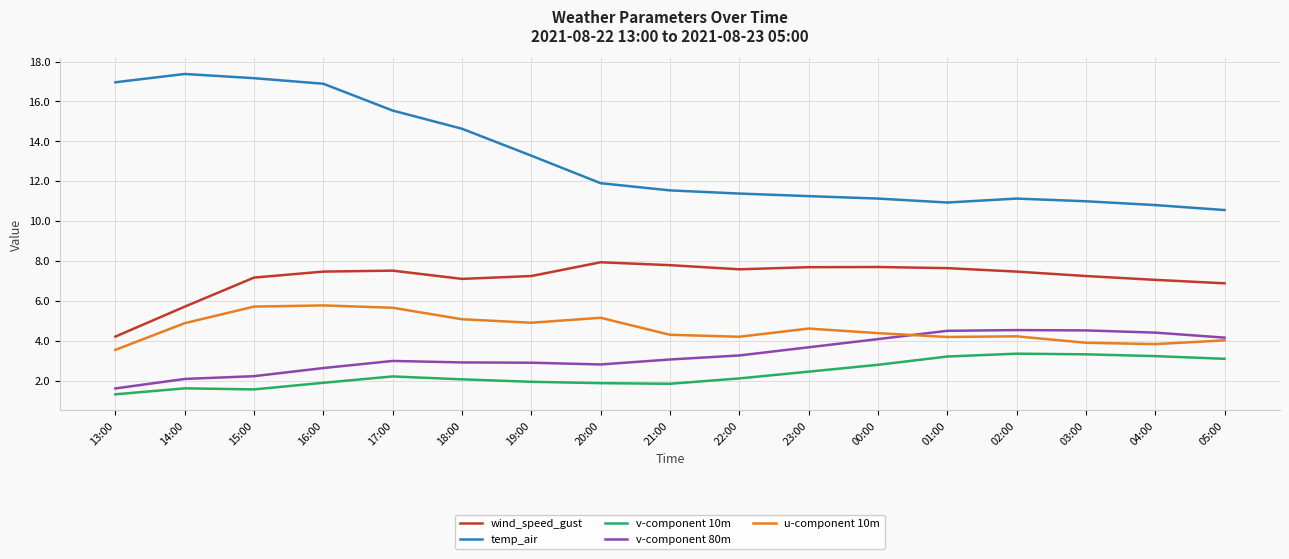

What position from the left is 17:00?

5